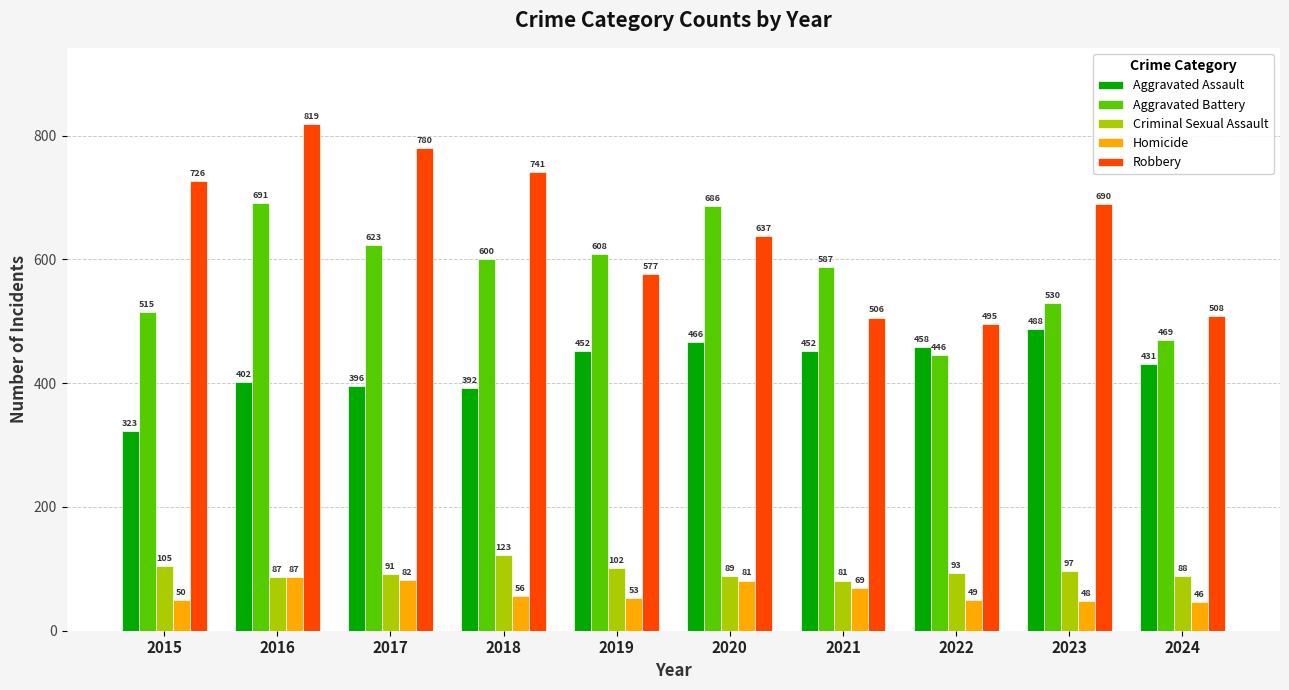

What is the minimum value for Aggravated Battery?

446